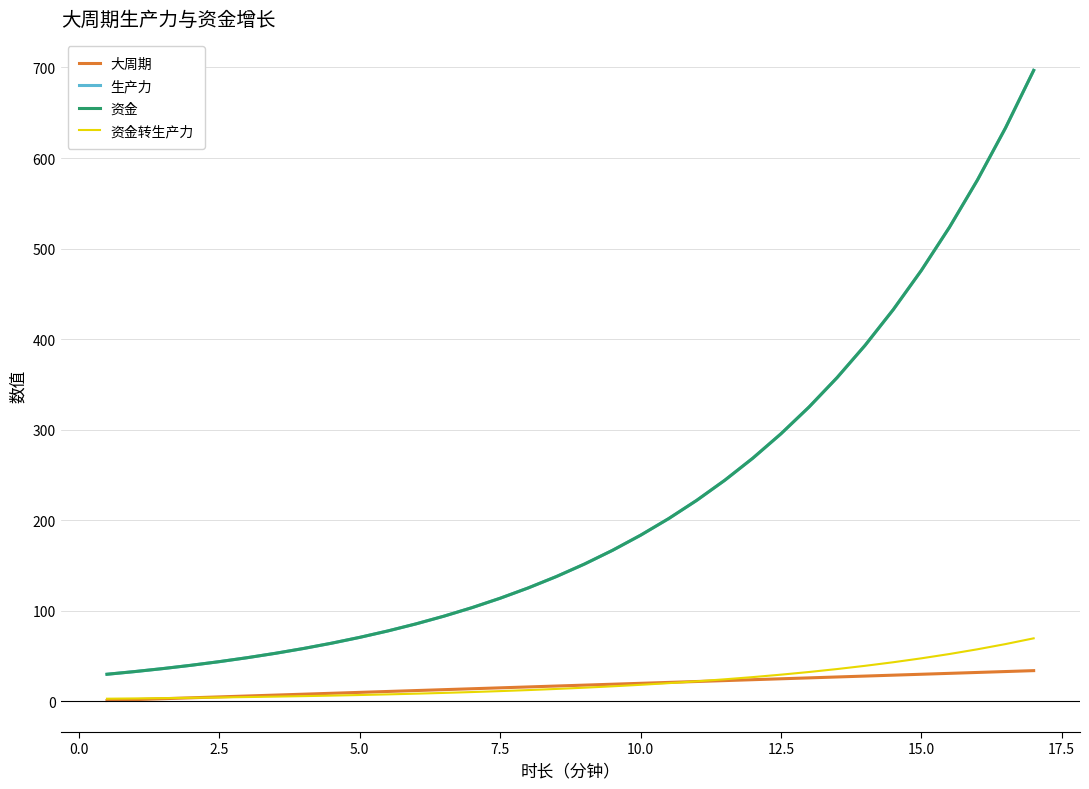

List the series in order of their peak value, highest first.

生产力, 资金, 资金转生产力, 大周期